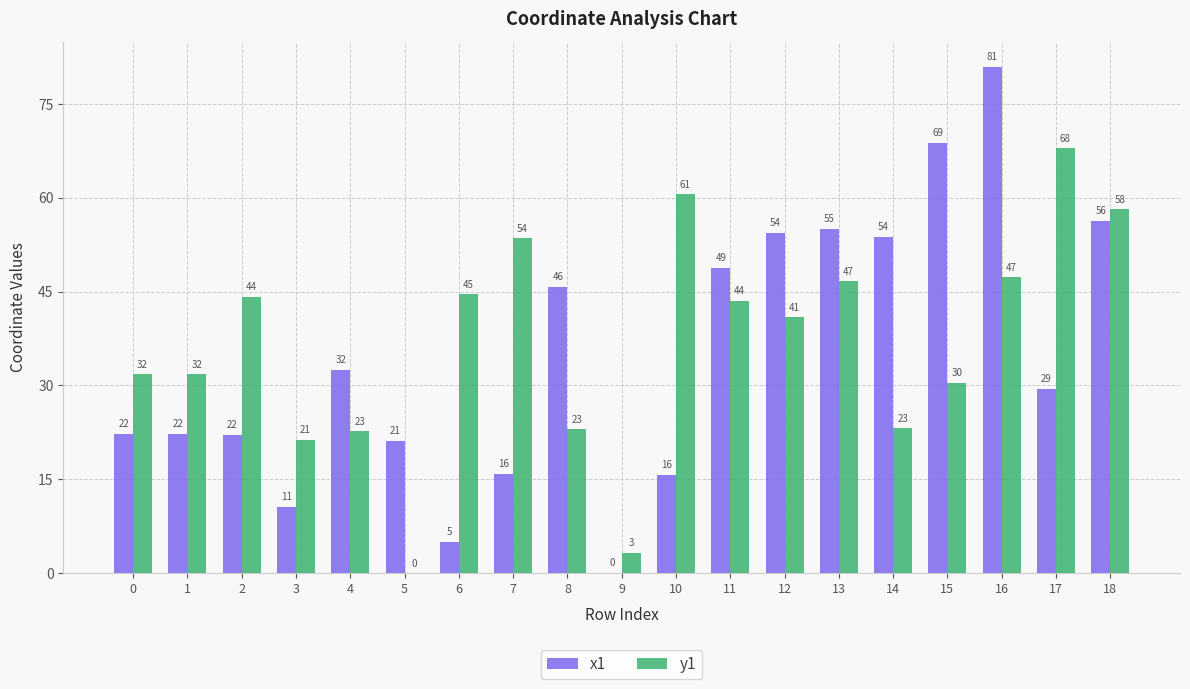

At which label is x1 closest to 40?

8